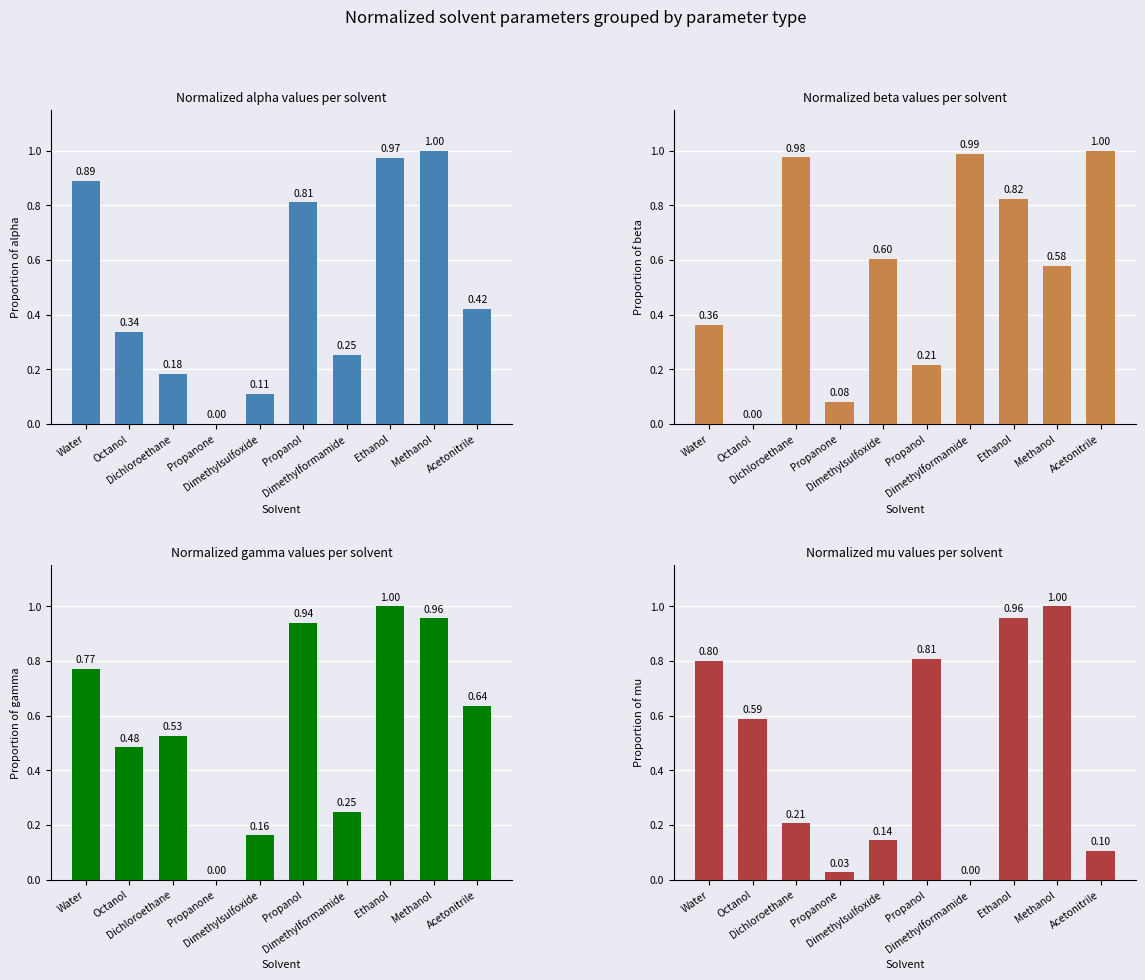

What is the approximate value of alpha at Water?

0.9